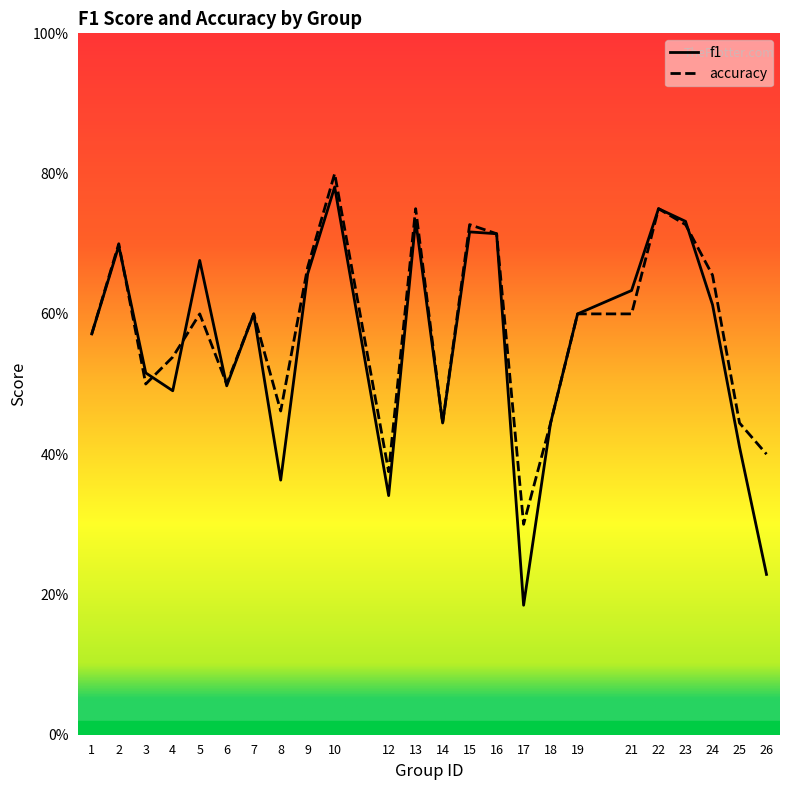

At which category is the sum across all series the highest?

10